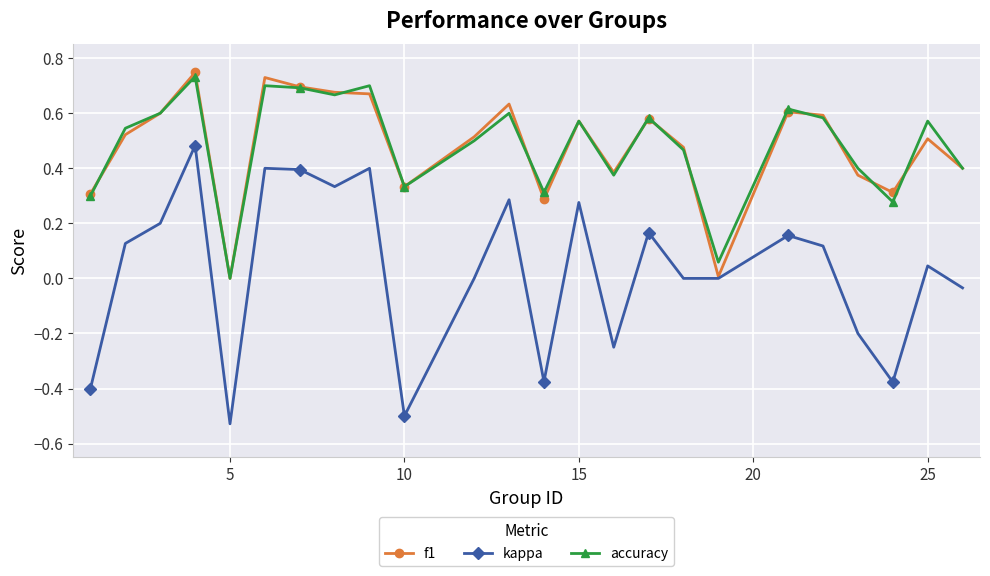

Which series has the largest range (max minus min)?

kappa